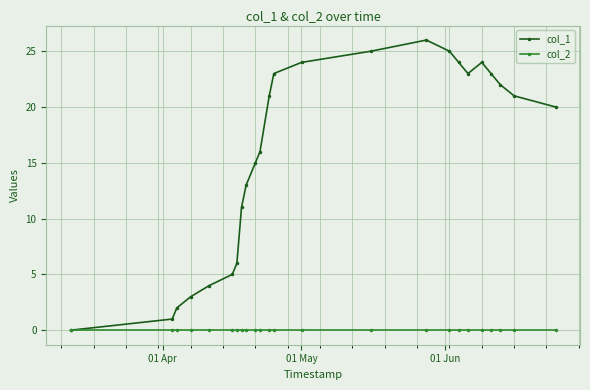

Which series has the largest range (max minus min)?

col_1